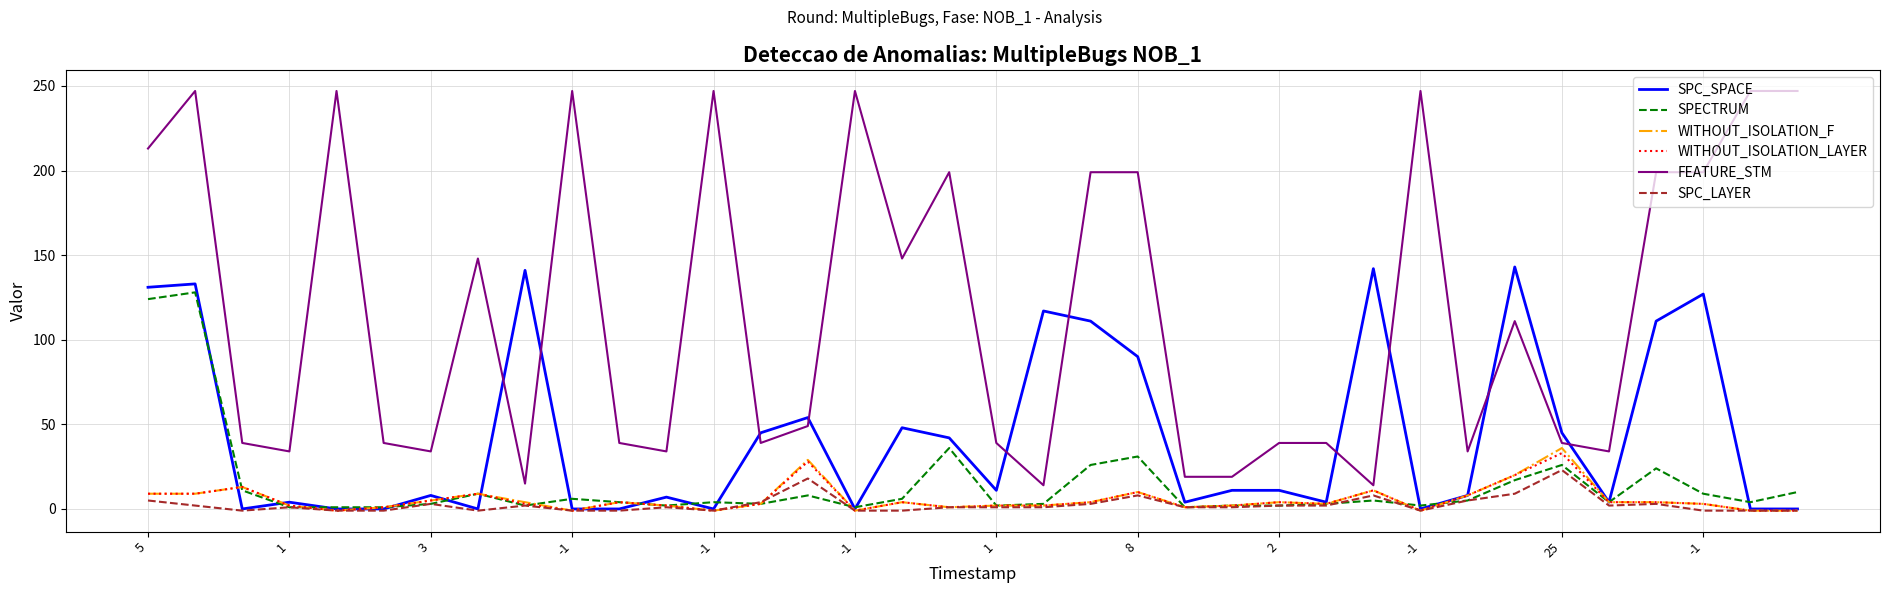

True or false: FEATURE_STM and SPECTRUM cross at least once.

False